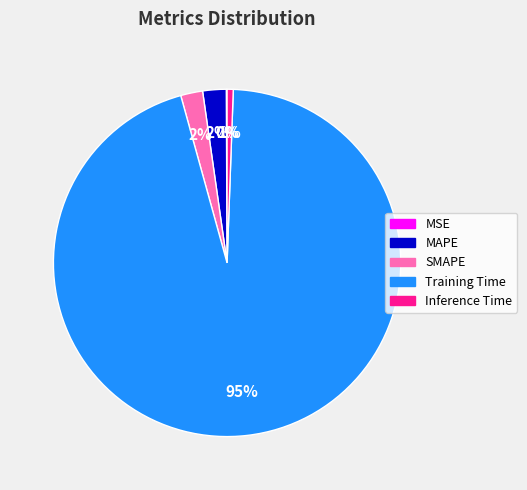

Is it true that SMAPE is 2% of the pie?

True